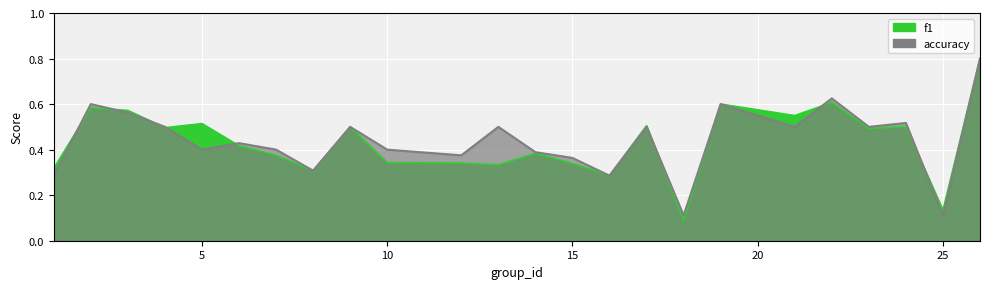

What is the value of the accuracy point at the 1st from the left?

0.3